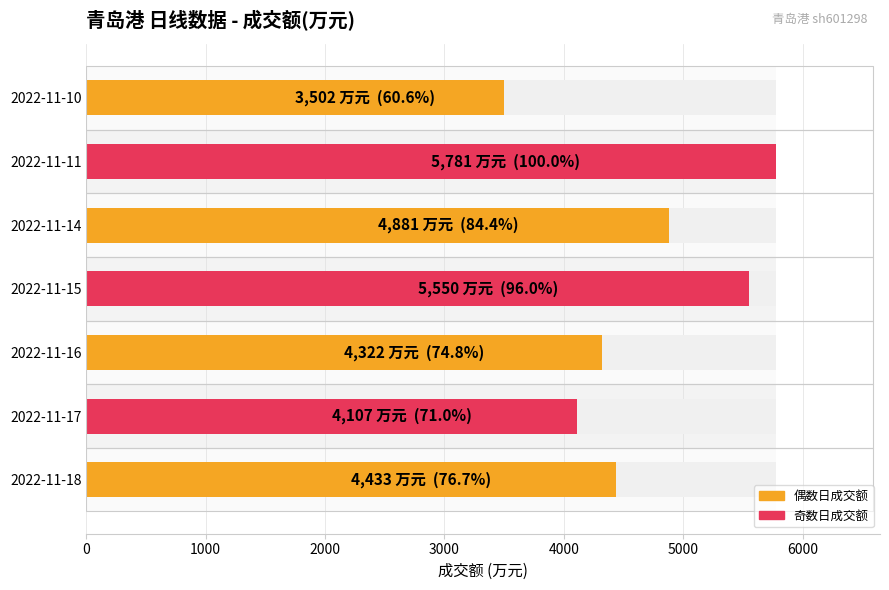

Reading left to right, what are all the values shown in this chart?

4433	4107	4322	5550	4881	5781	3502